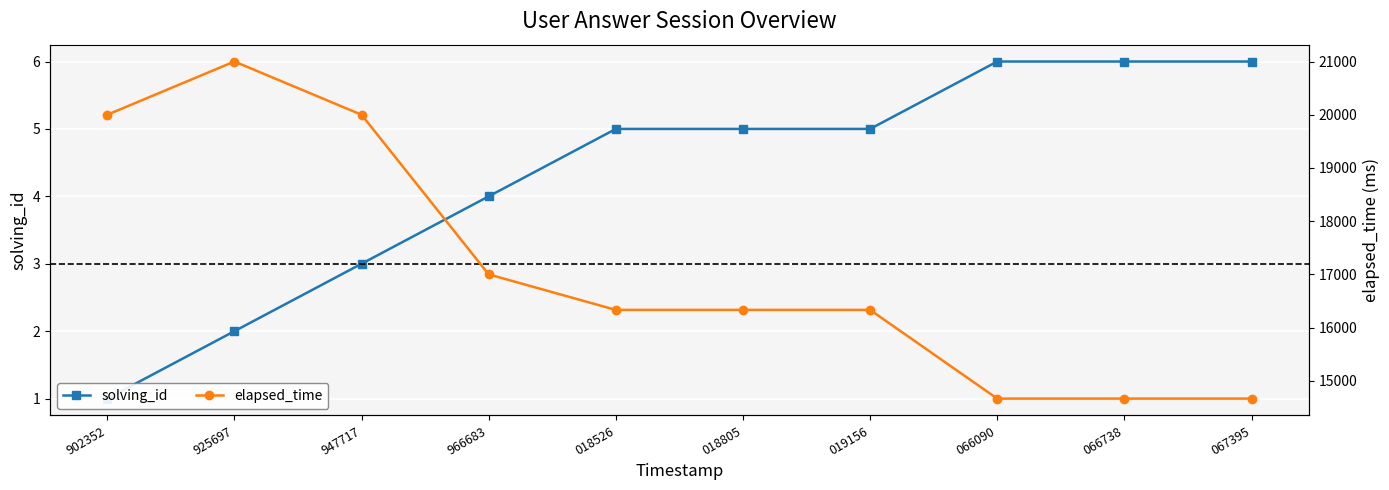

Which series has the largest range (max minus min)?

elapsed_time